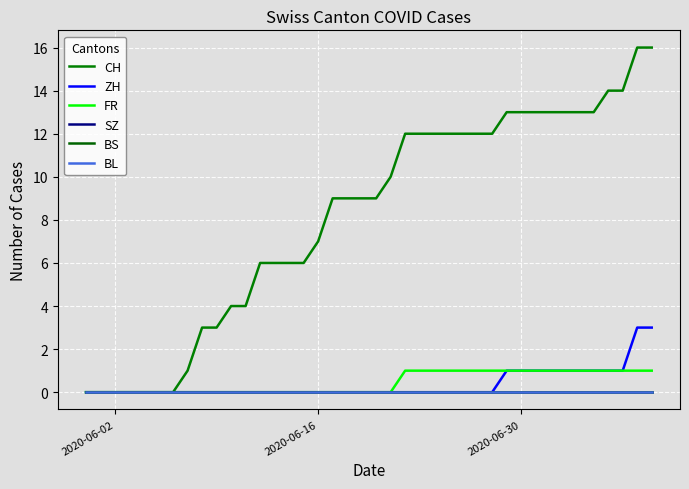

Does the chart display data point markers on the line(s)?

No